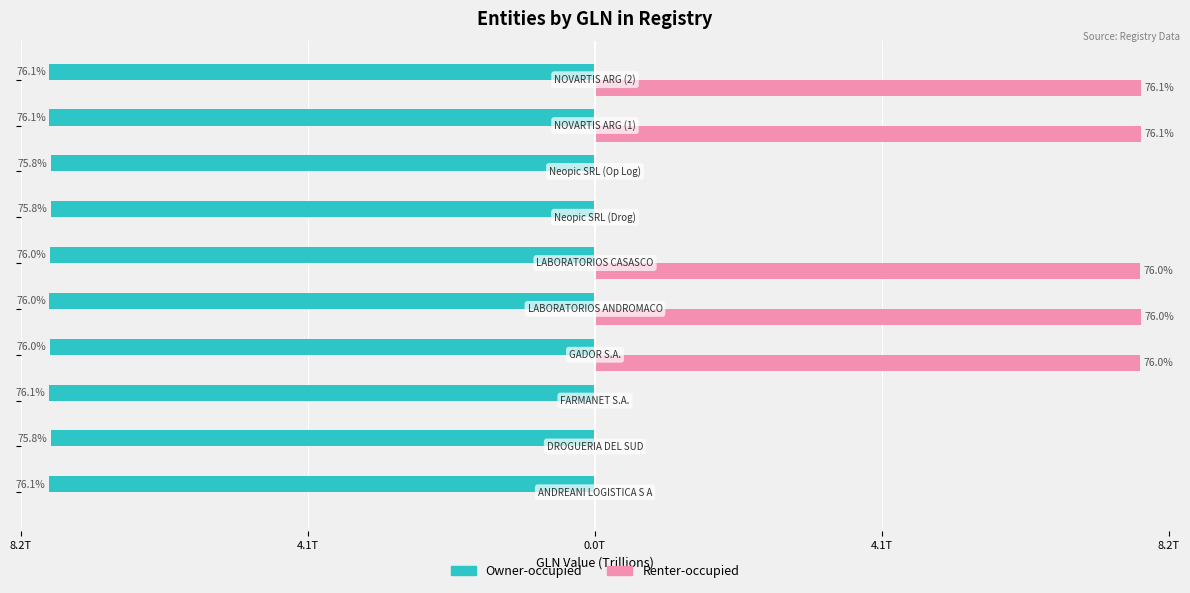

What is the difference between the maximum and minimum values in the Renter-occupied series?

7.8